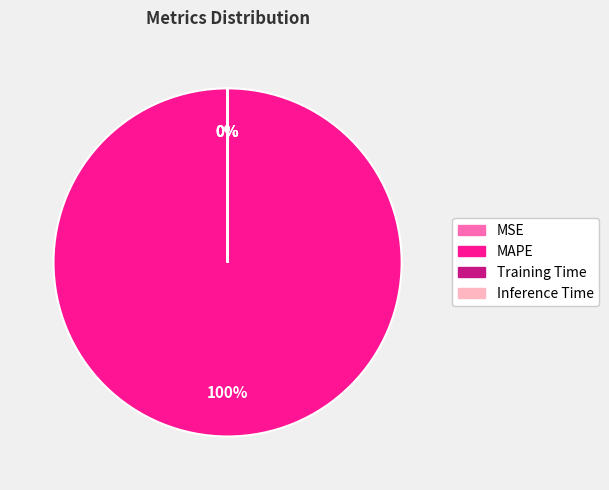

To the nearest percent, what is the difference between the largest and smallest slice percentages?

100%